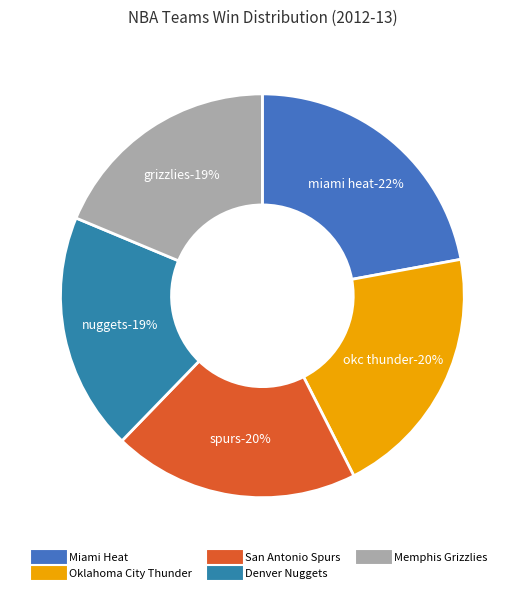

The Boston Celtics slice represents 1% of the pie. True or false?

False